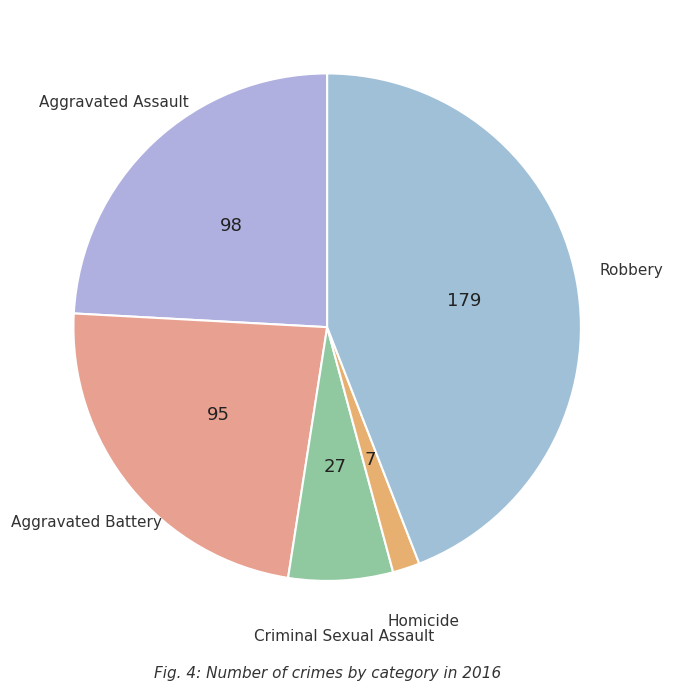

How many segments does this pie chart have?

5